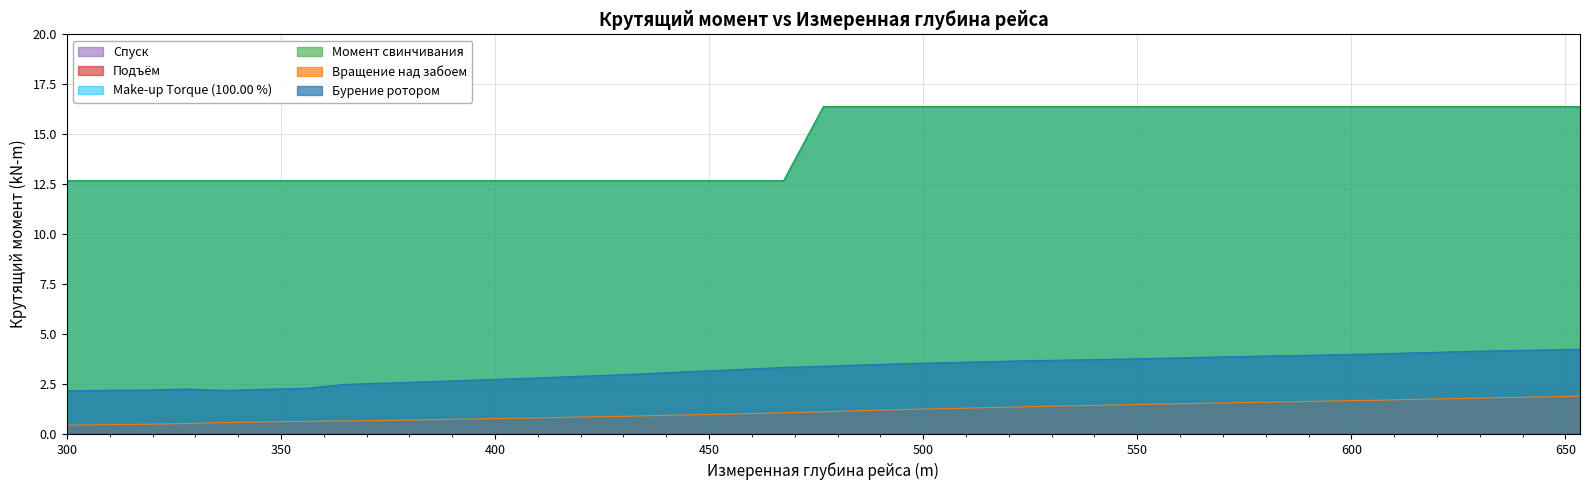

True or false: Make-up Torque (100.00 %) has a value of 19.6 at 383.7.

False